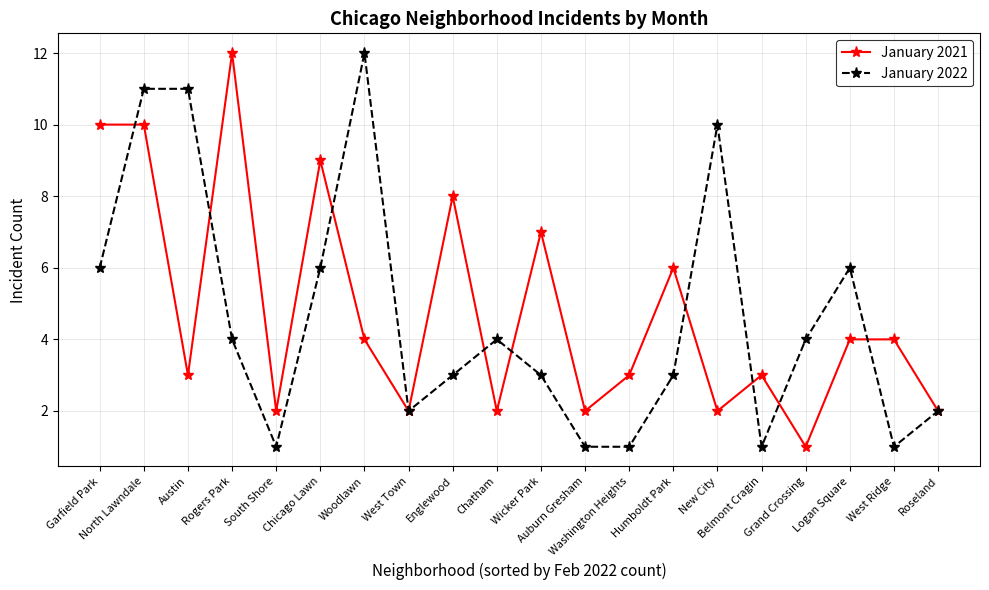

At which label does January 2021 first exceed 4?

Garfield Park